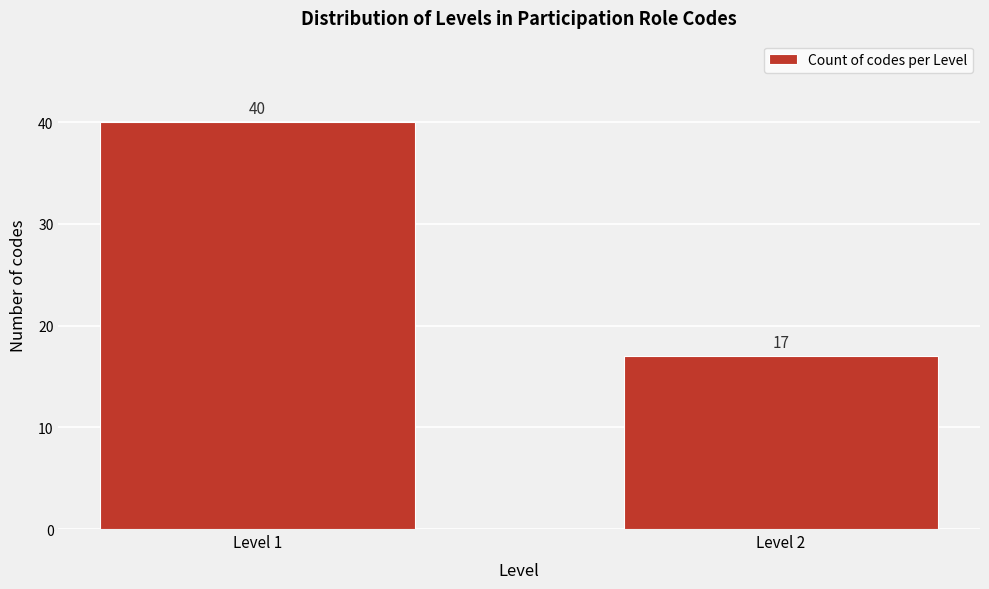

Reading left to right, list all the values displayed in this chart.

Level 1=40	Level 2=17